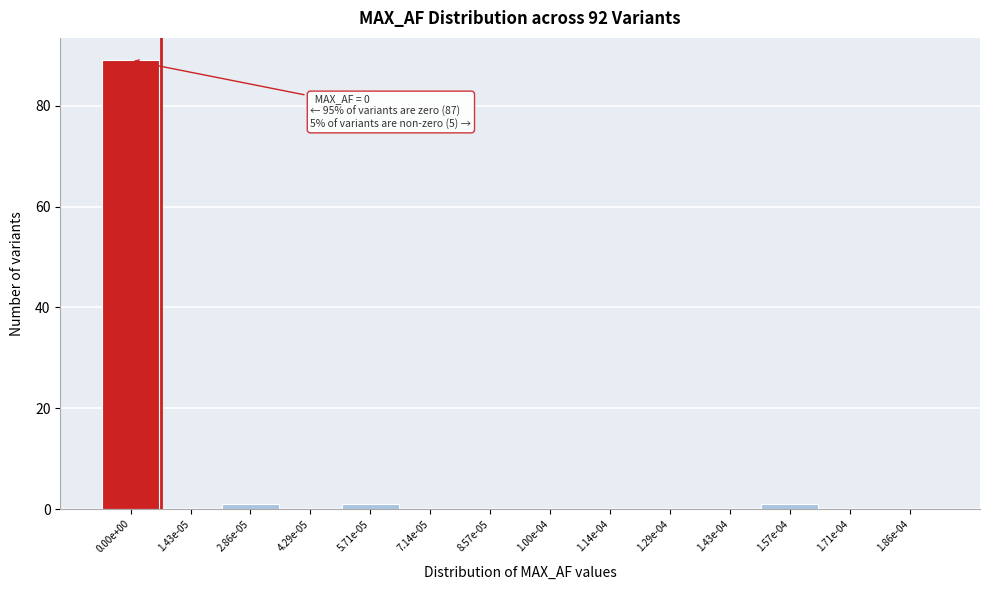

Reading left to right, list all the values displayed in this chart.

0.00e+00=89	1.43e-05=0	2.86e-05=1	4.29e-05=0	5.71e-05=1	7.14e-05=0	8.57e-05=0	1.00e-04=0	1.14e-04=0	1.29e-04=0	1.43e-04=0	1.57e-04=1	1.71e-04=0	1.86e-04=0